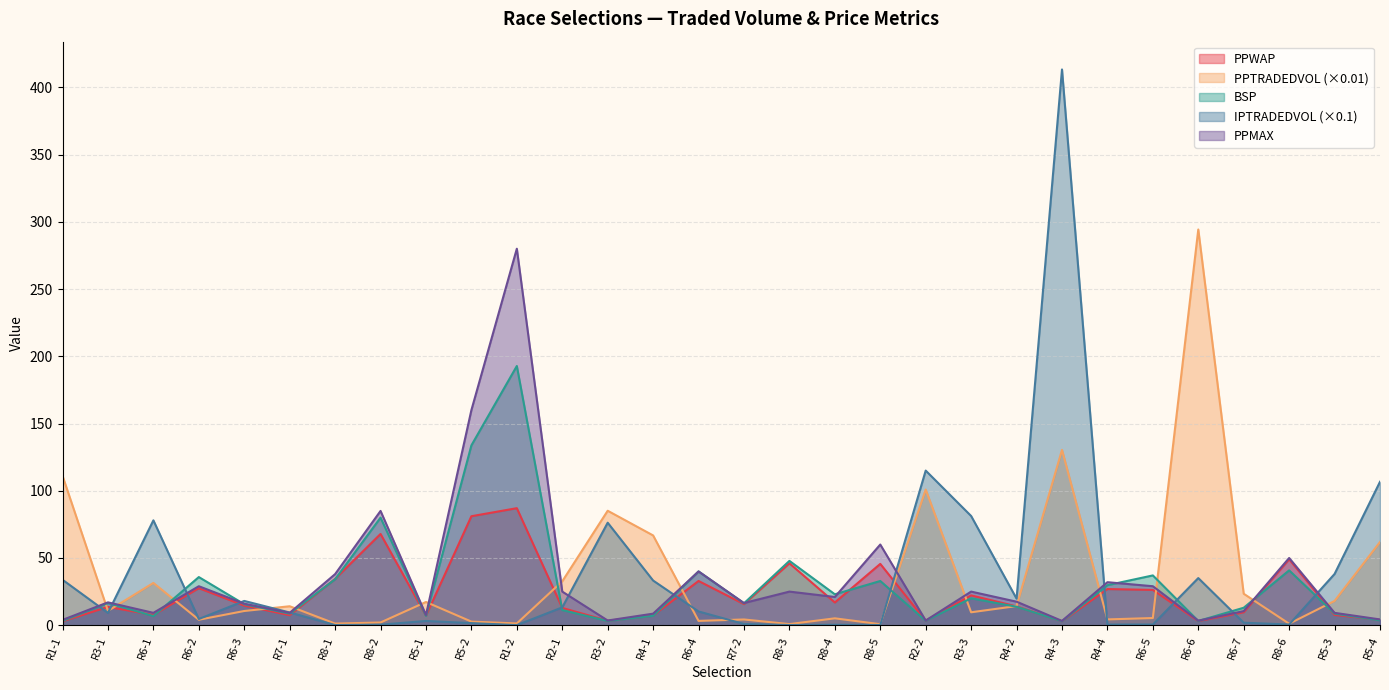

What is the label of the 3rd point from the left?

R6-1